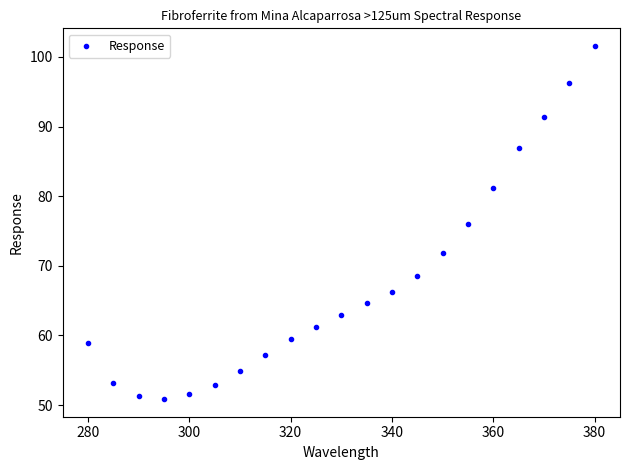

What is the range of Y values (max minus min)?

50.7